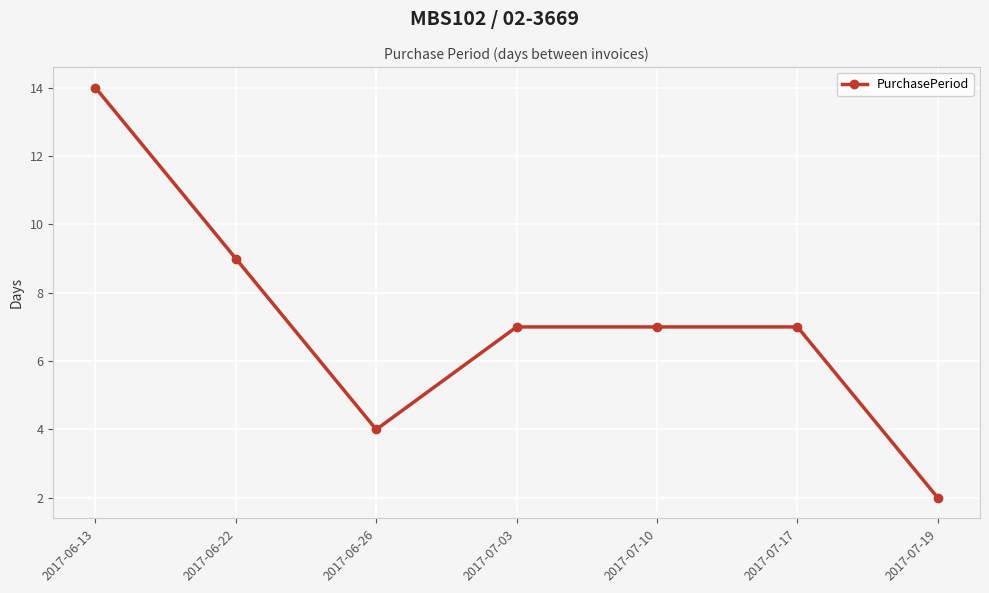

True or false: the data has more than 2 interior local peaks.

False